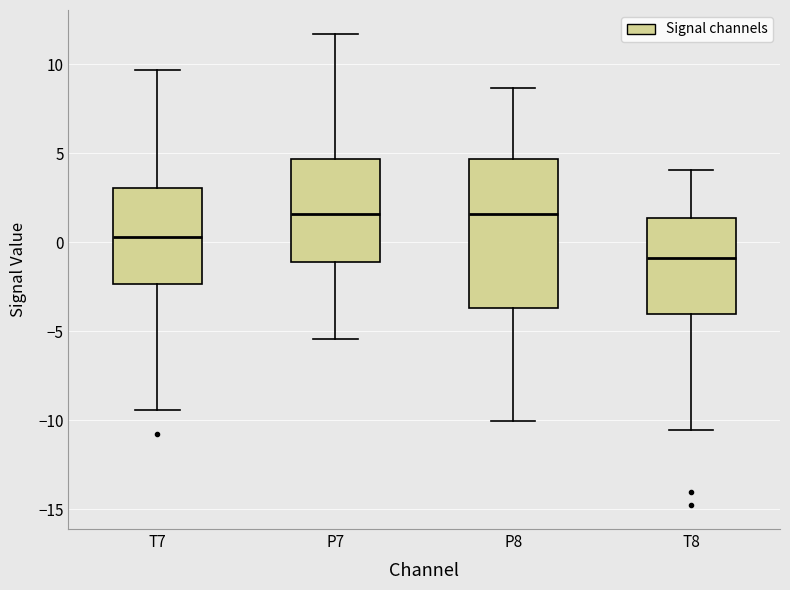

Reading left to right, transcribe this box plot: for each box, give where its median line is, the range the box spans, and where its two whiskers end, as read against the y-axis. The values are not printed on the chart, so give them approximately, as read against the axis.

T7: median 0.5, box -2.5 to 3.0, whiskers -9.5 to 9.5
P7: median 1.5, box -1.0 to 4.5, whiskers -5.5 to 11.5
P8: median 1.5, box -3.5 to 4.5, whiskers -10.0 to 8.5
T8: median -1.0, box -4.0 to 1.5, whiskers -10.5 to 4.0